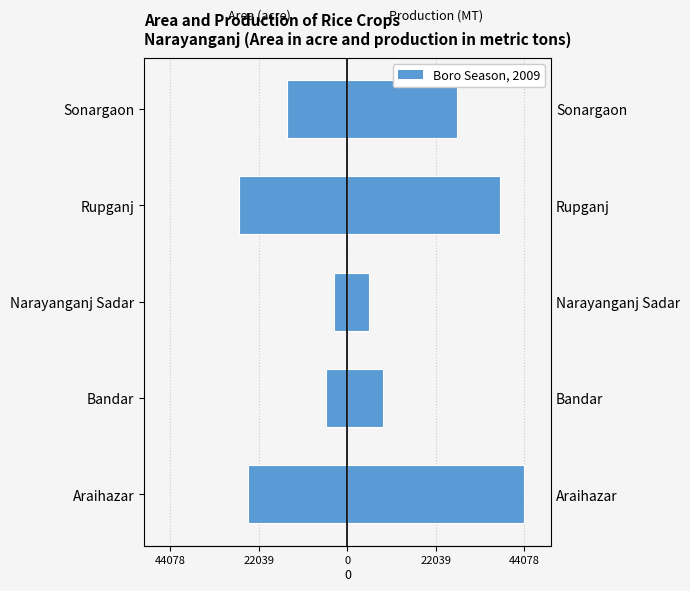

Are the bars horizontal?

Yes